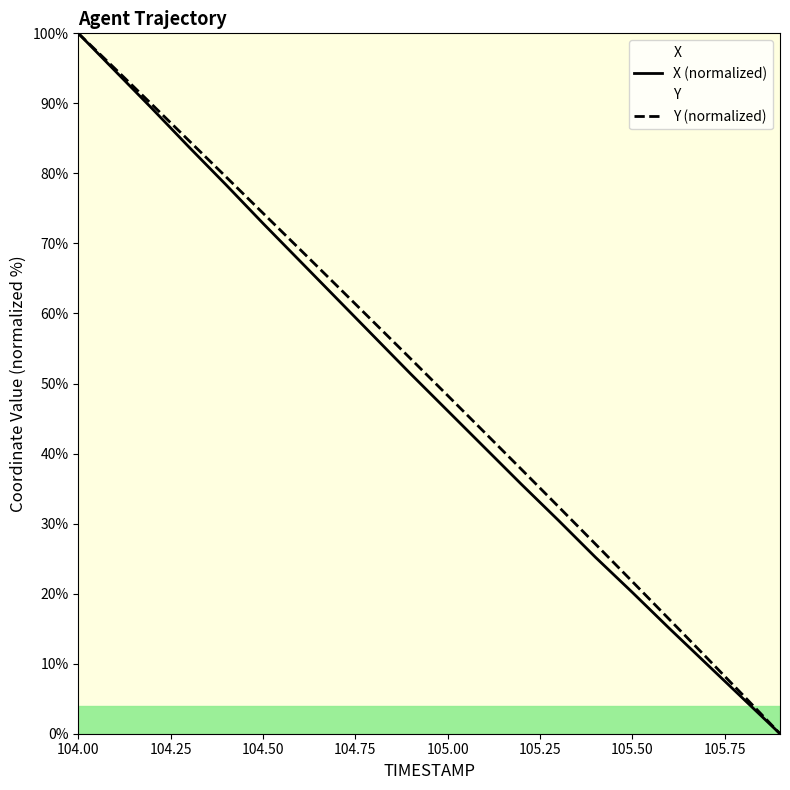

Does the chart display data point markers on the line(s)?

No